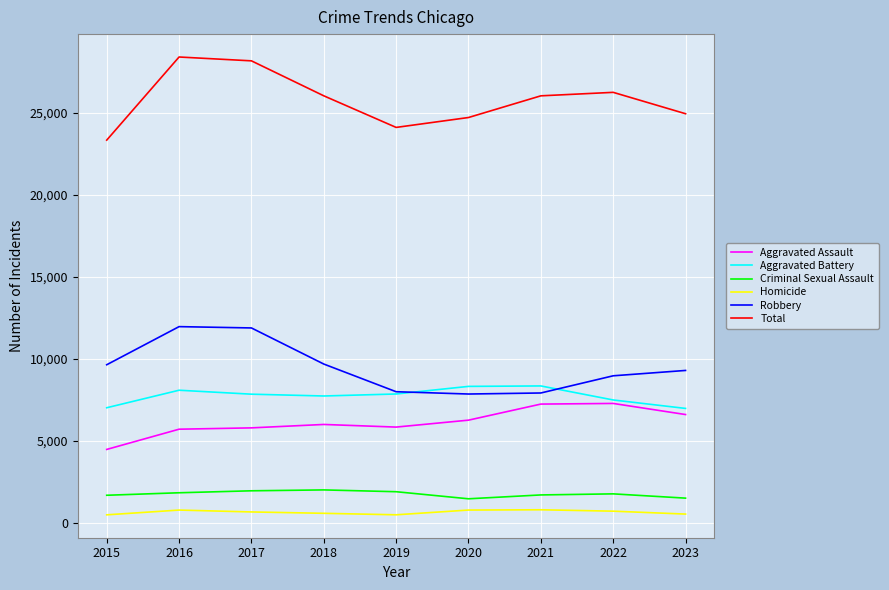

Is it true that Aggravated Battery equals 10358 at 2017?

False